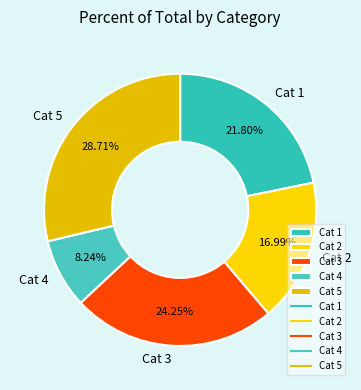

To the nearest percent, what is the difference between the largest and smallest slice percentages?

20%